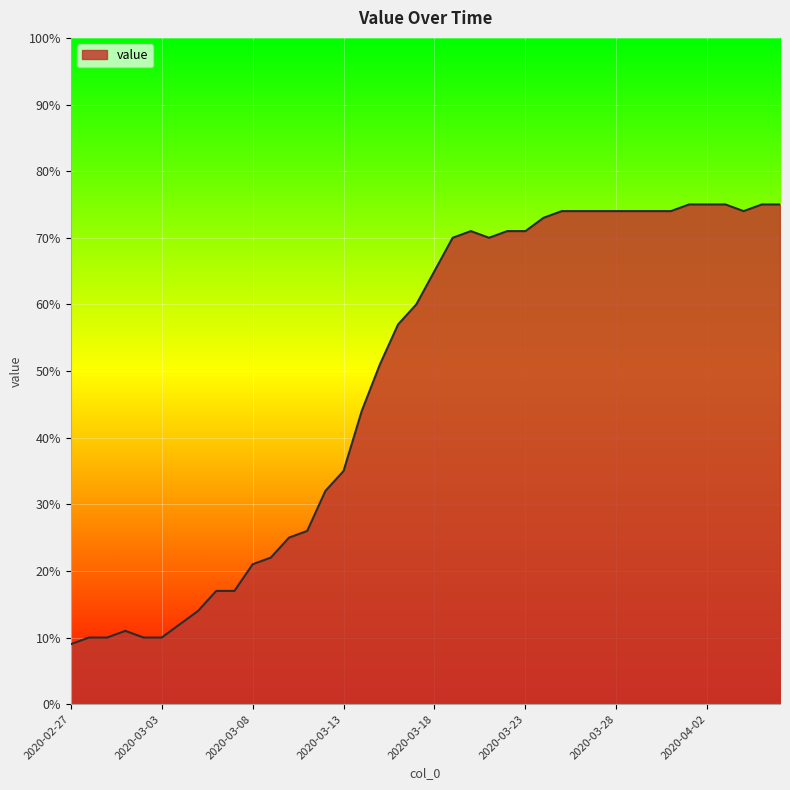

What is the maximum value shown in the chart?

75